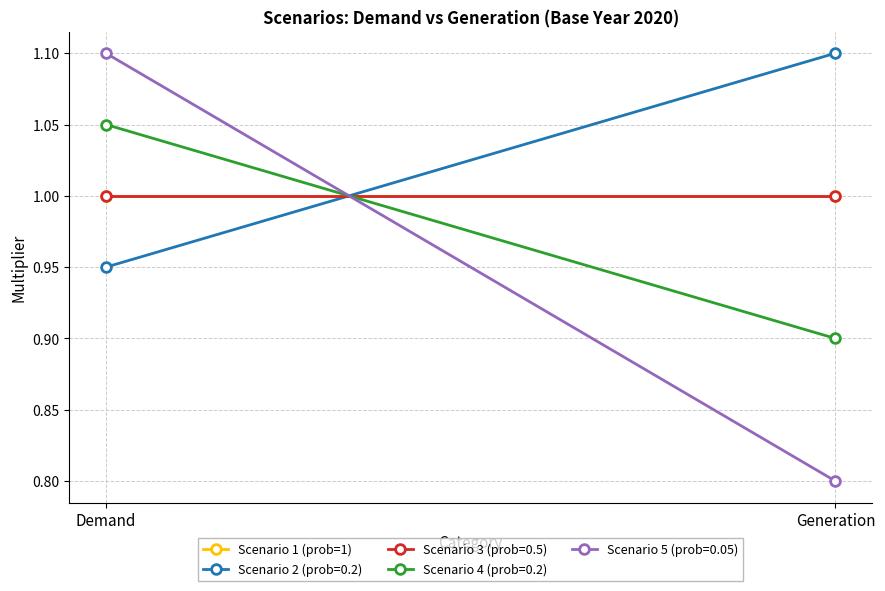

Count the Scenario 5 (prob=0.05) values in the range 0 to 1.

1